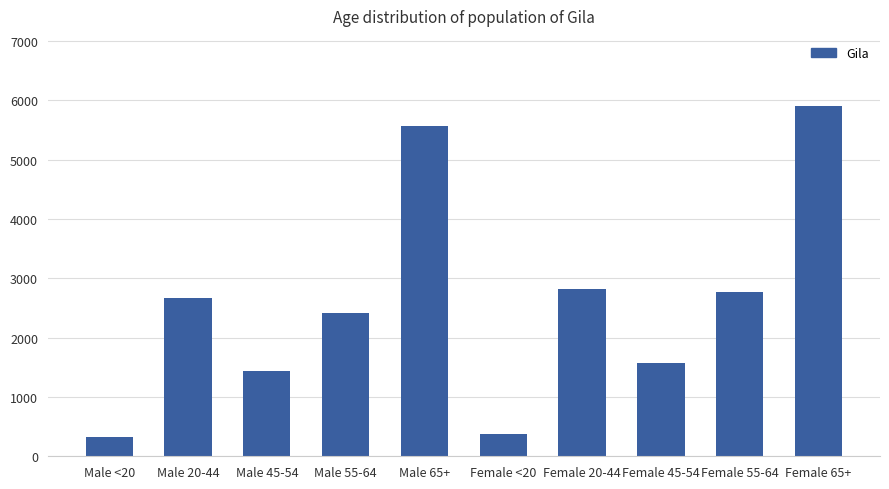

What is the difference between the values at Male 55-64 and Male <20?

2086